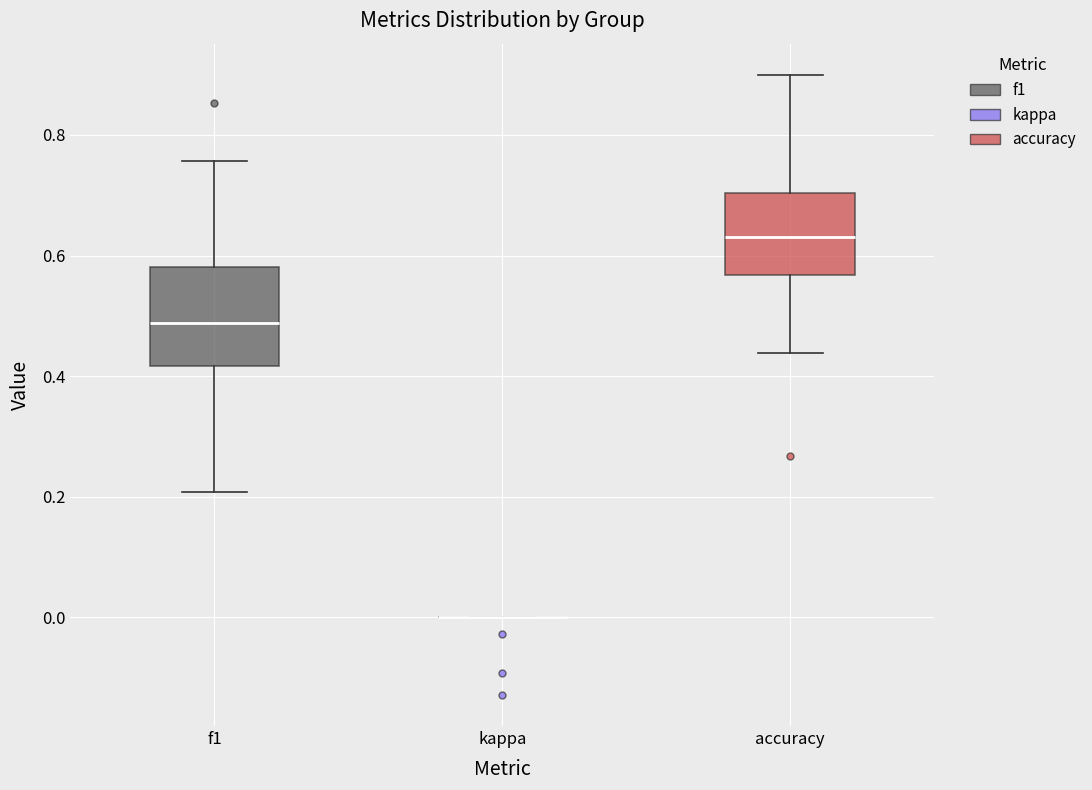

Which box is the tallest, from its lower edge to its upper edge?

f1